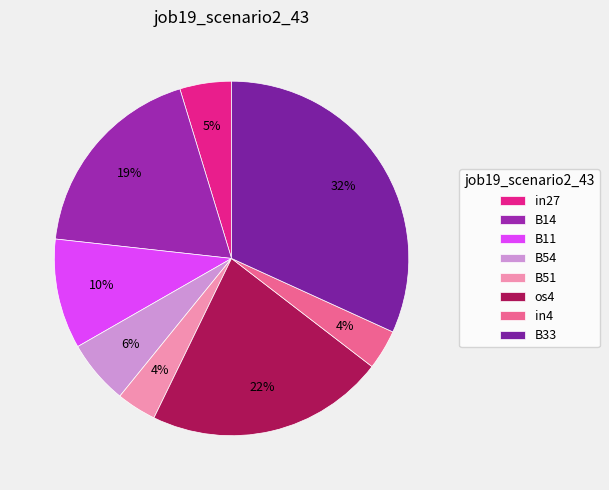

Is it true that os4 is 7% of the pie?

False